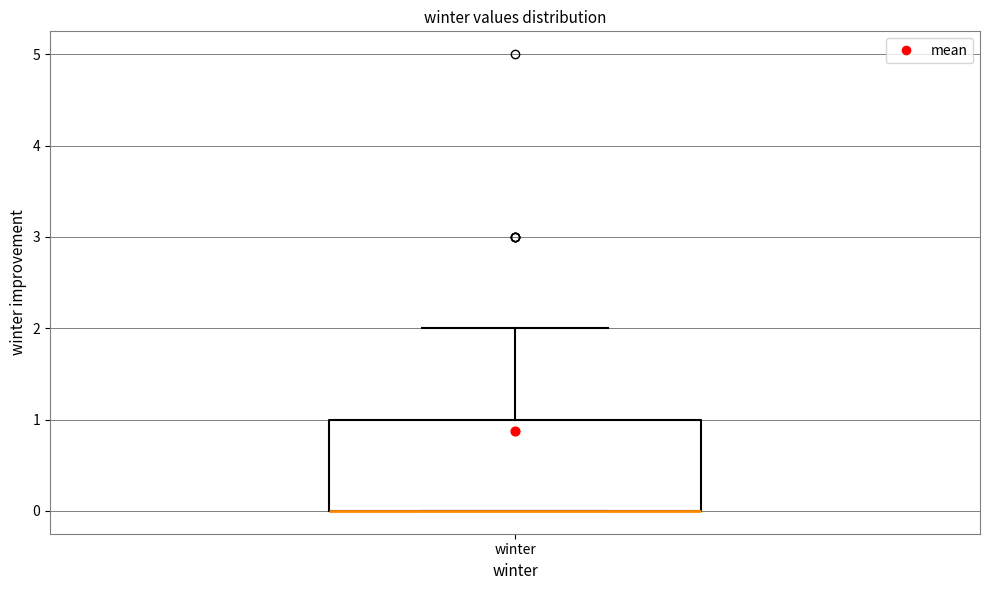

Where is the upper edge of the box for winter on the y-axis? The values are not printed on the chart, so give them approximately, as read against the axis.

1